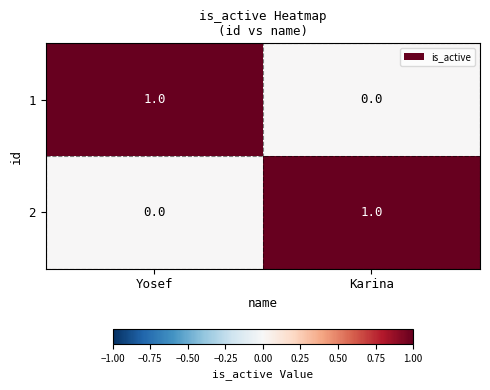

At which label is 1 closest to 0?

Karina